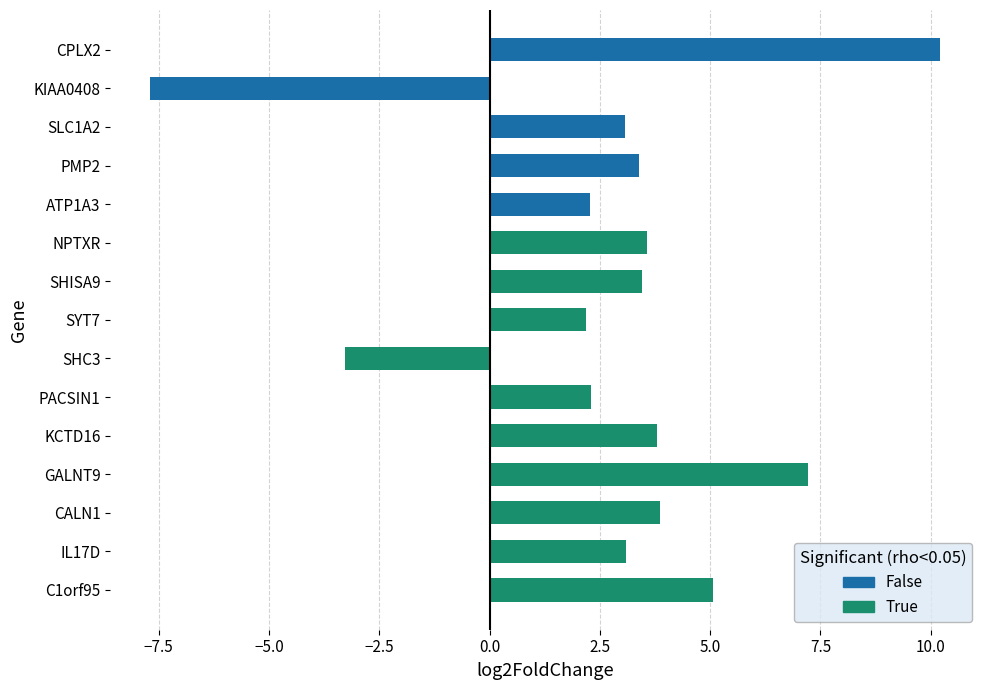

Reading right to left, extract all data points from this chart.

log2FoldChange: 2.3	3.4	3.1	-7.7	10.2	5.1	3.1	3.9	7.2	3.8	2.3	-3.3	2.2	3.5	3.6
rho: 0.6	0.4	0.4	0.3	0.3	0.0	0.0	0.0	0.0	0.0	0.0	0.0	0.0	0.0	0.0